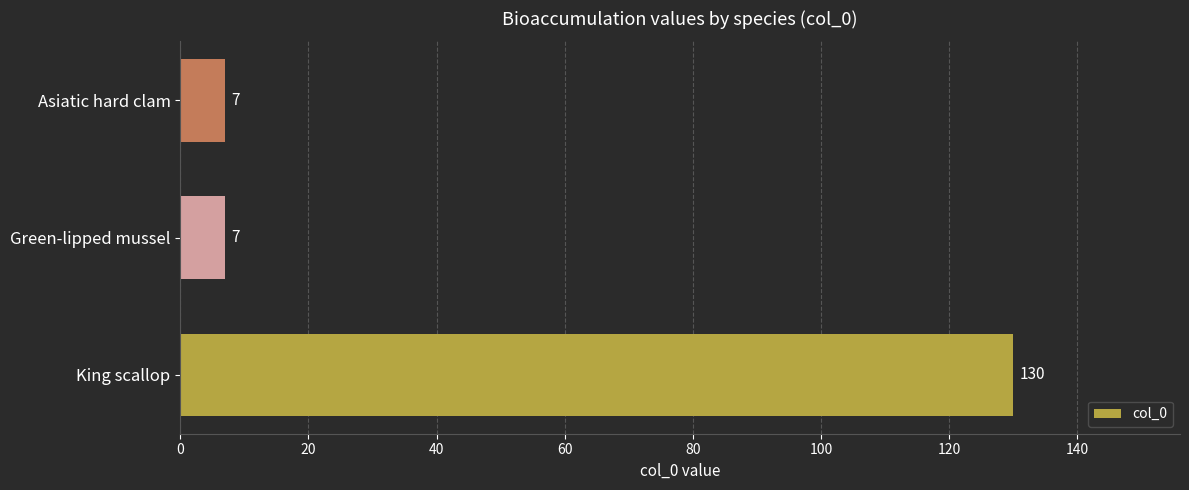

What is the change in value from King scallop to Green-lipped mussel?

-123